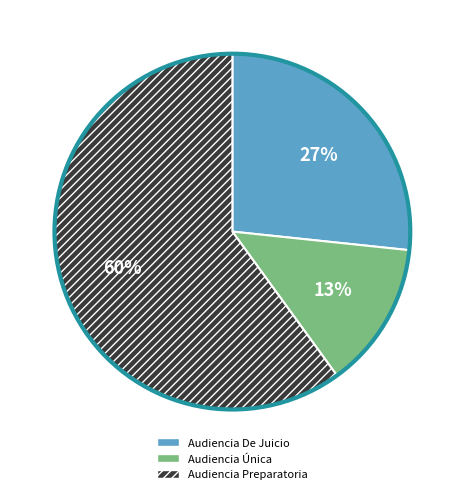

What is the ratio of the value at Audiencia Única to the value at Audiencia Preparatoria?

0.2